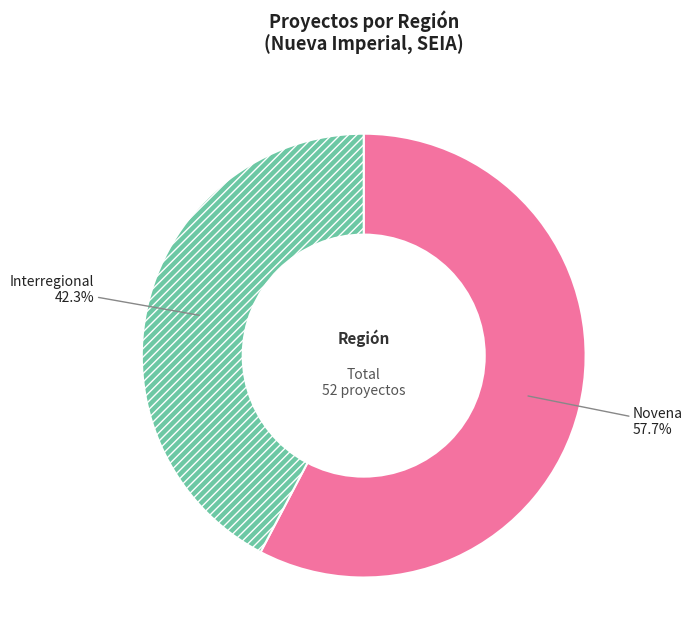

Does any single category account for the majority?

Yes